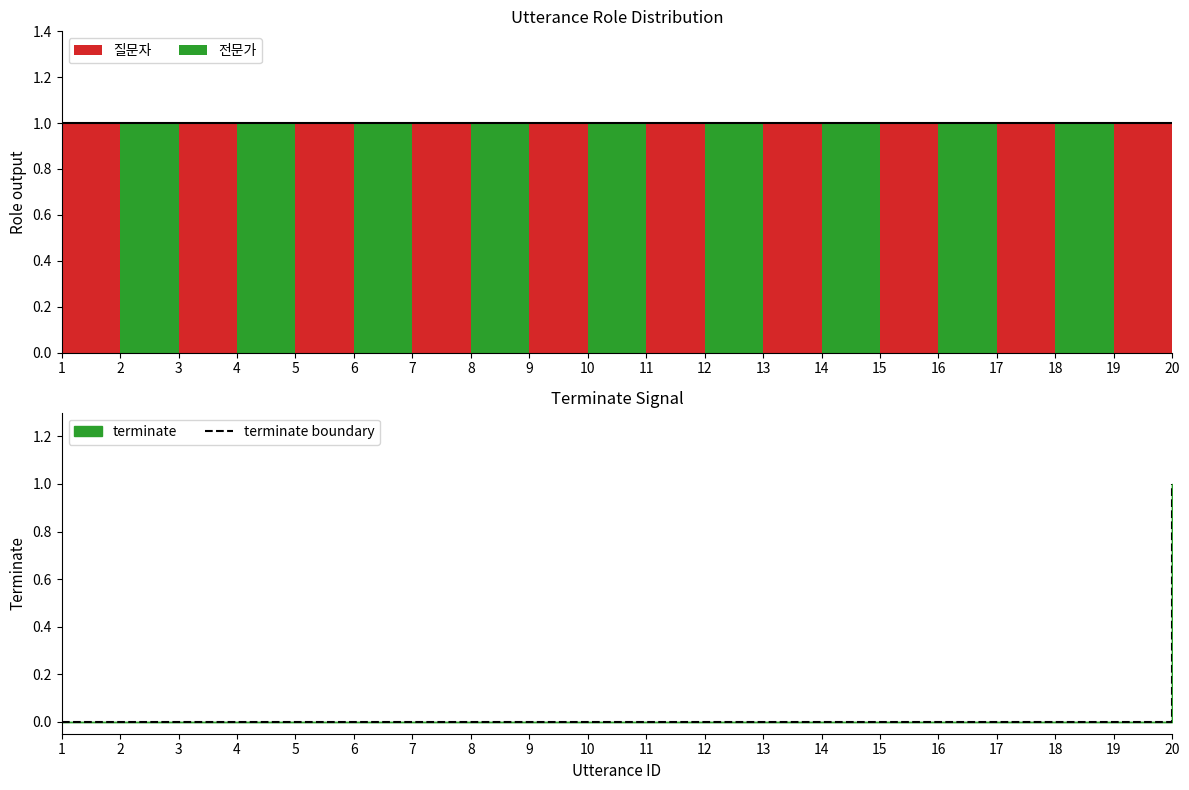

The value of terminate boundary at 18 is 0. True or false?

True